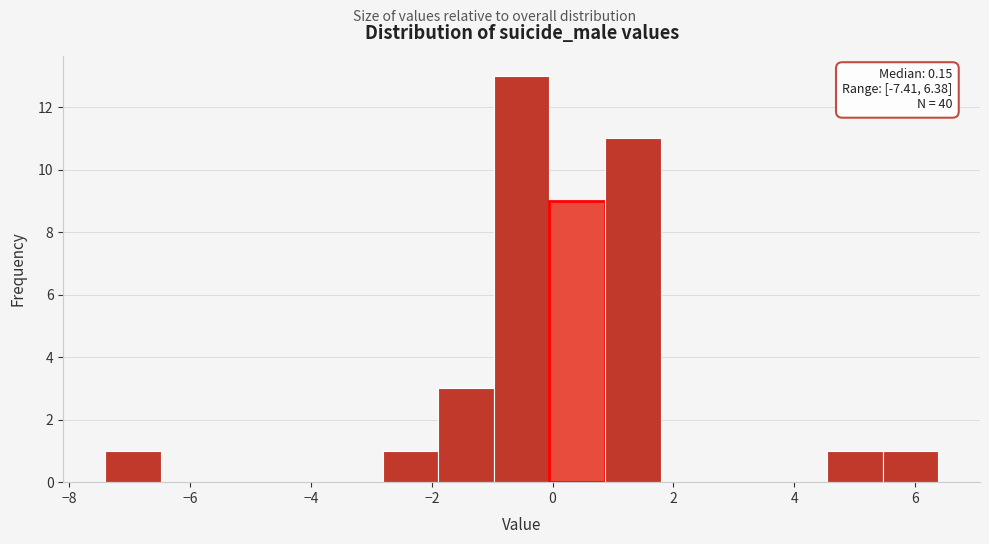

Over which range of the x-axis is the bar tallest?

-1.0 to 0.0